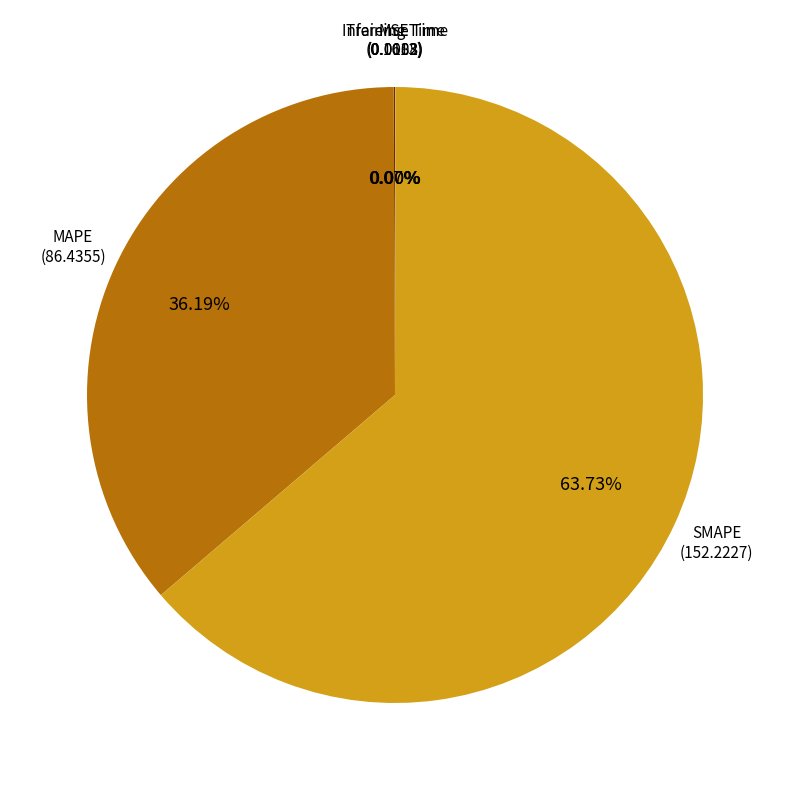

What portion of the pie excludes SMAPE?

36.3%